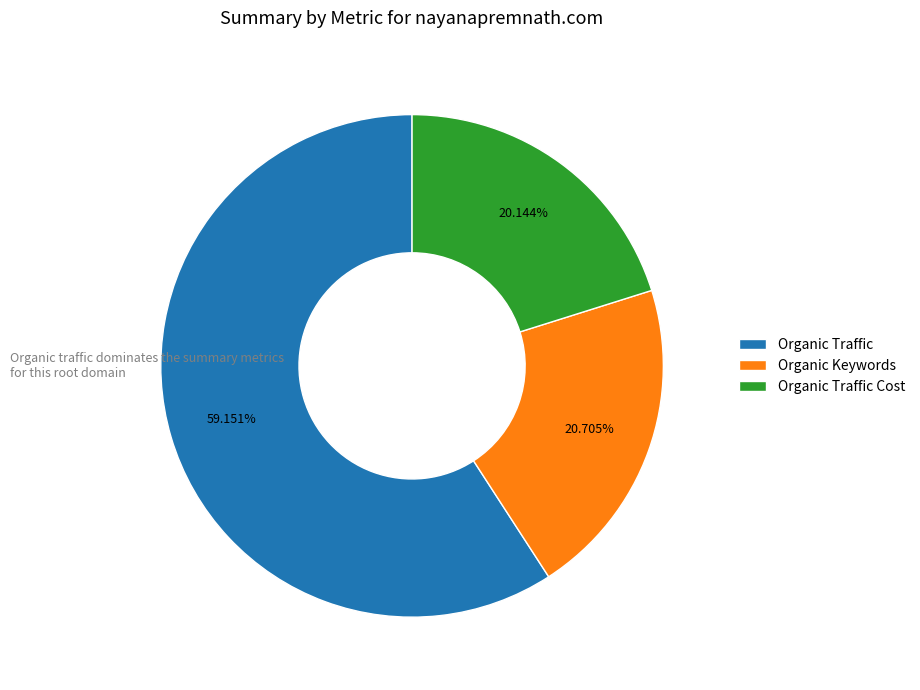

To the nearest percent, what is the difference between the Organic Traffic Cost and Organic Keywords slice percentages?

1%